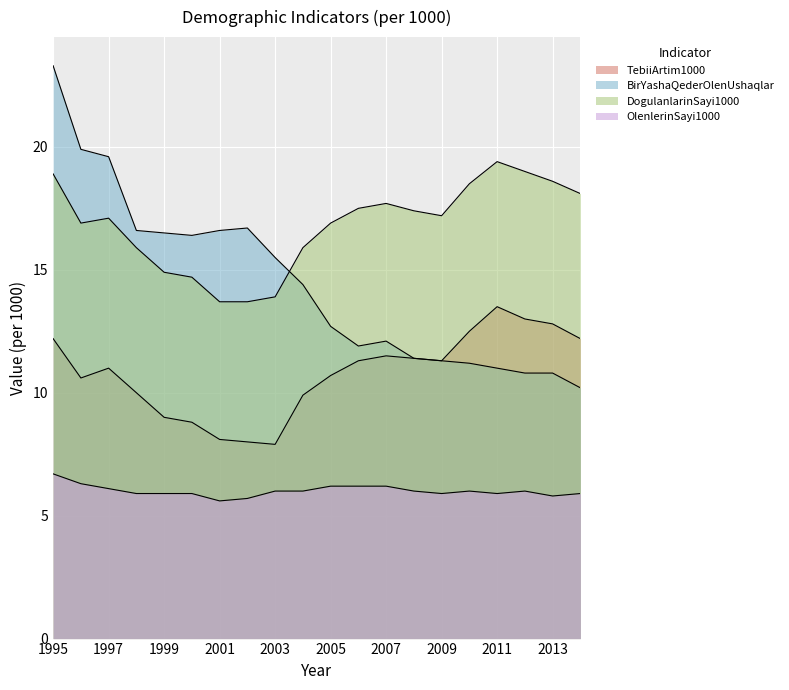

At which label does OlenlerinSayi1000 reach its minimum?

2001